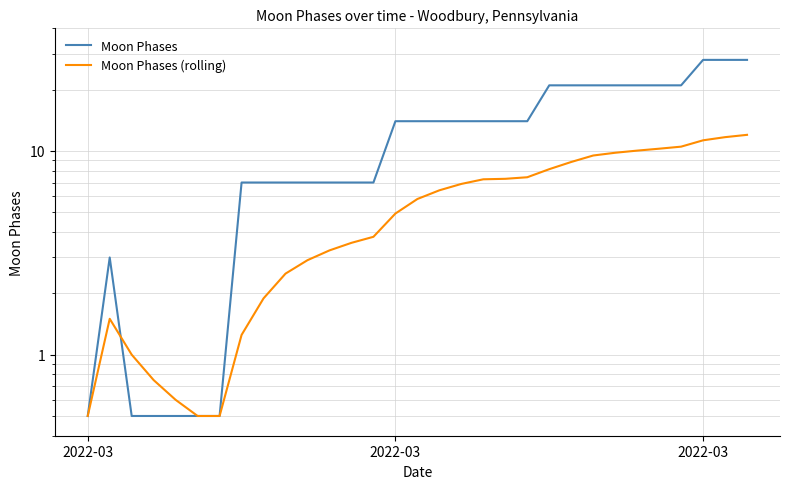

What is the average value of the Moon Phases (rolling) series?

5.6